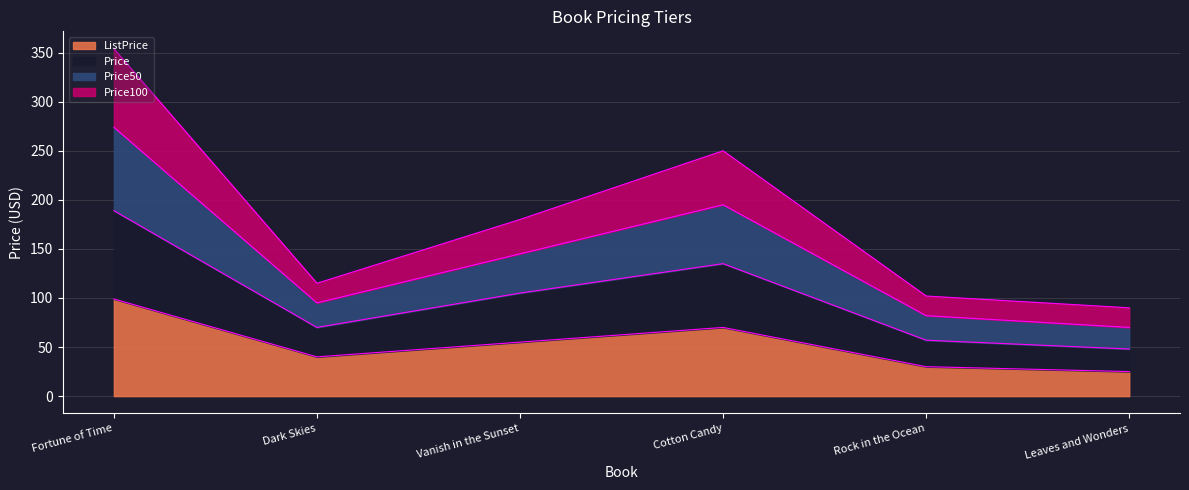

Which category has the highest value in the Price100 series?

Fortune of Time